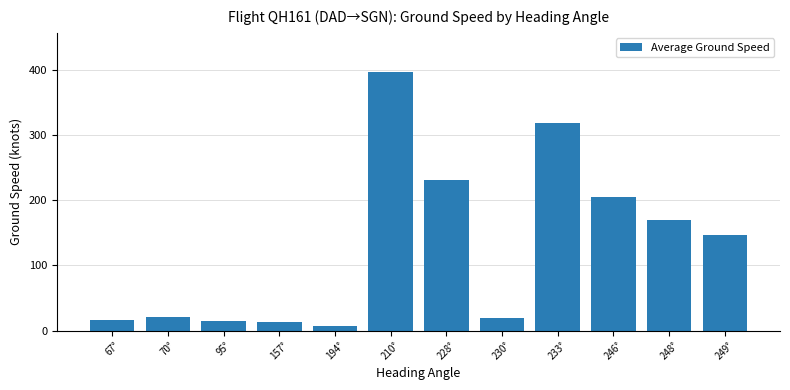

Does the chart contain any negative values?

No